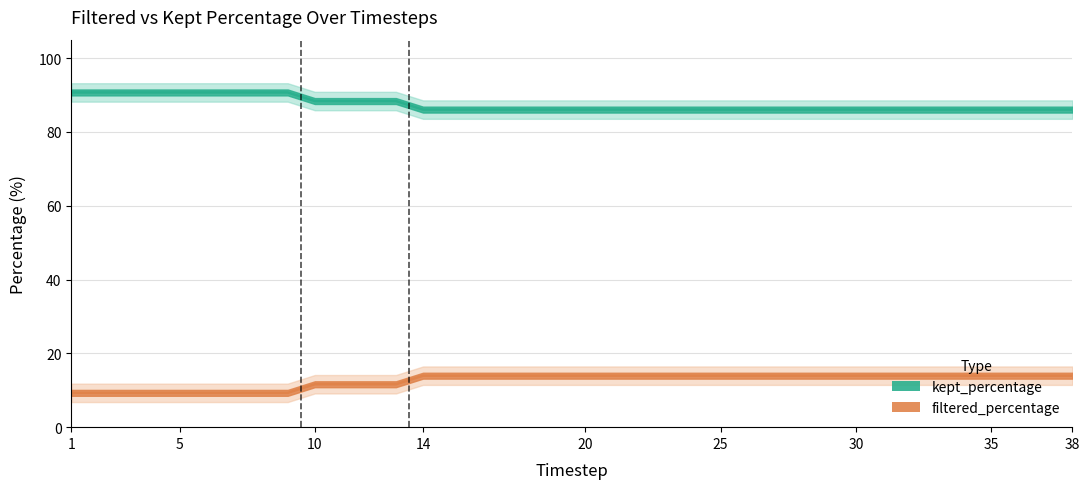

Which series changed the most between 11.0 and 28.0?

filtered_percentage